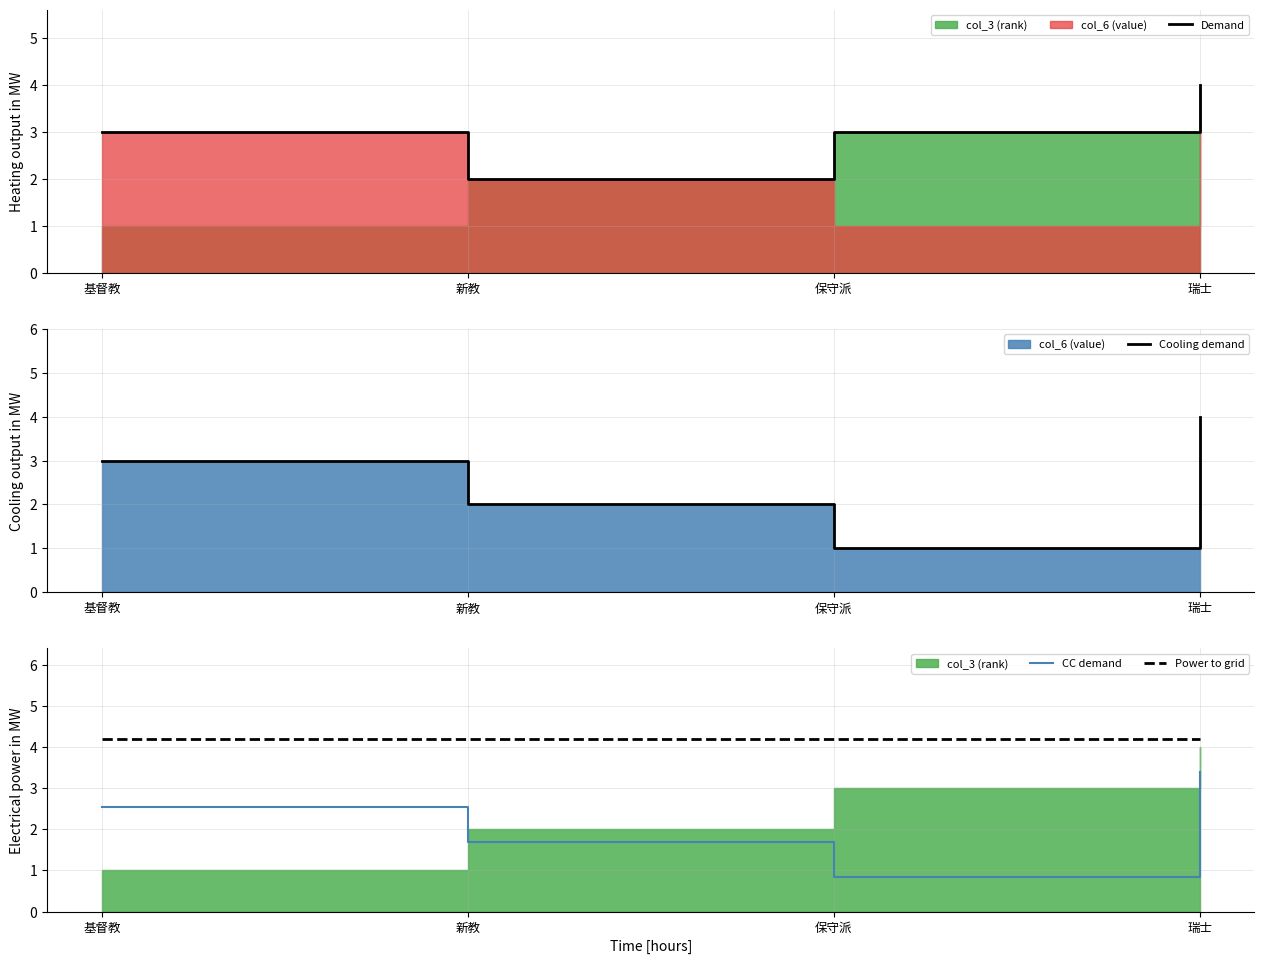

What is the lowest value of the Cooling demand series?

1.0